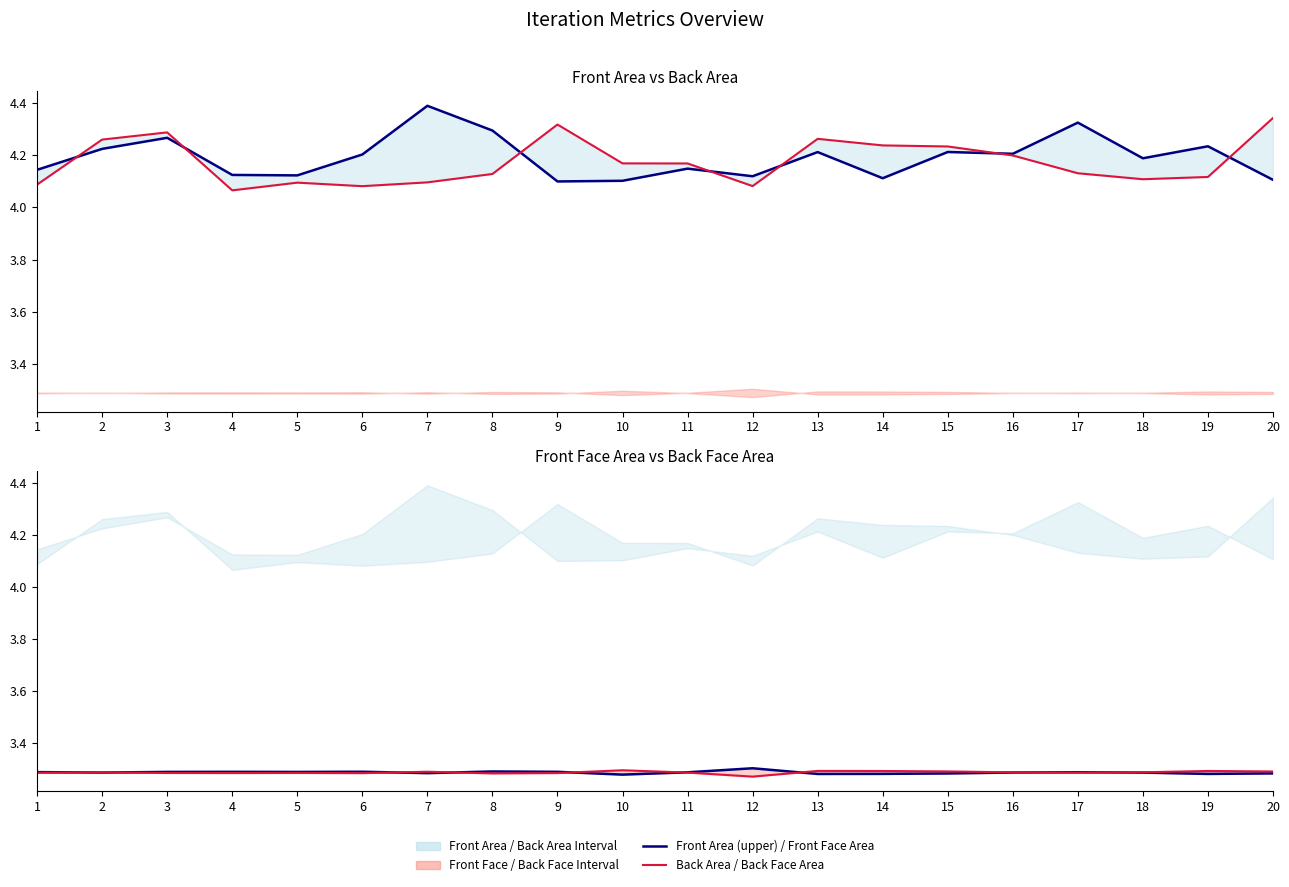

How many interior local peaks does the Front Face Area series have?

5